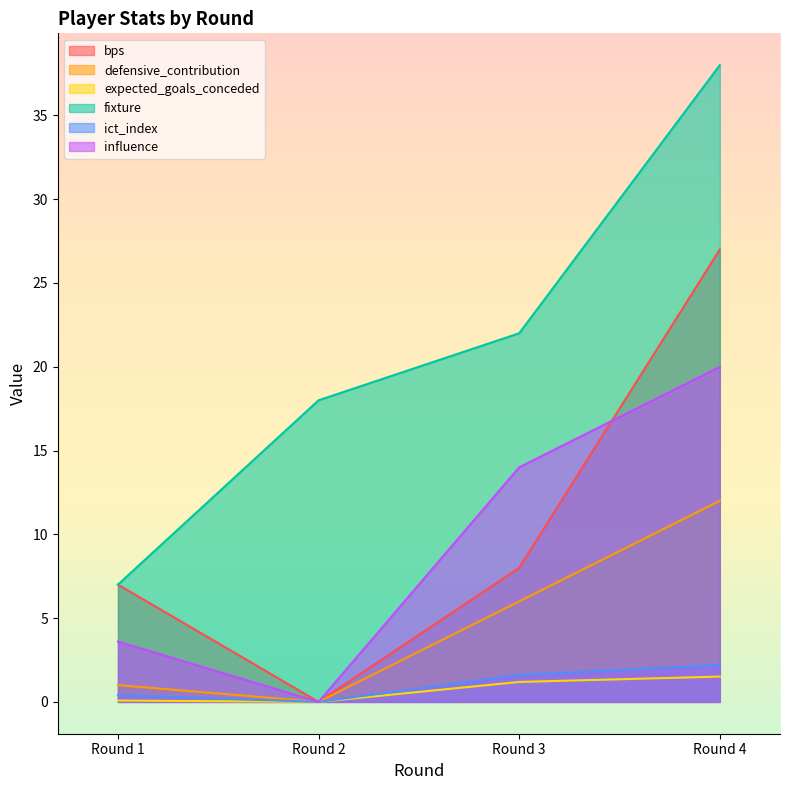

Does the chart display data point markers on the line(s)?

No